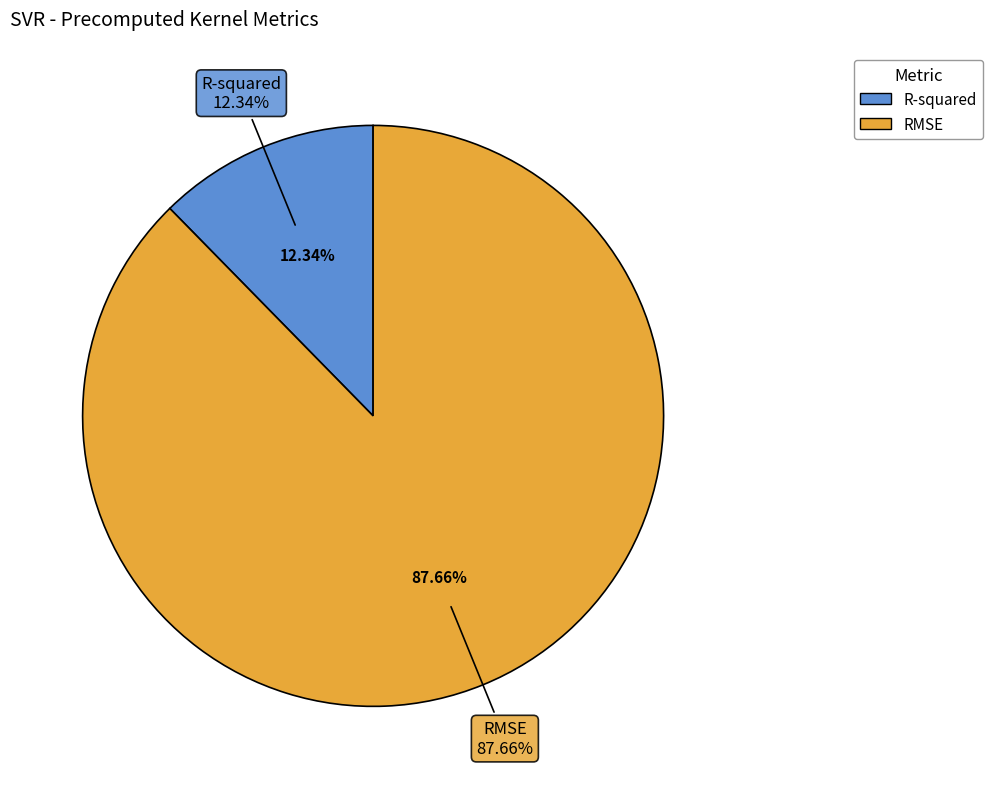

What percentage is the R-squared slice, to the nearest percent?

12%